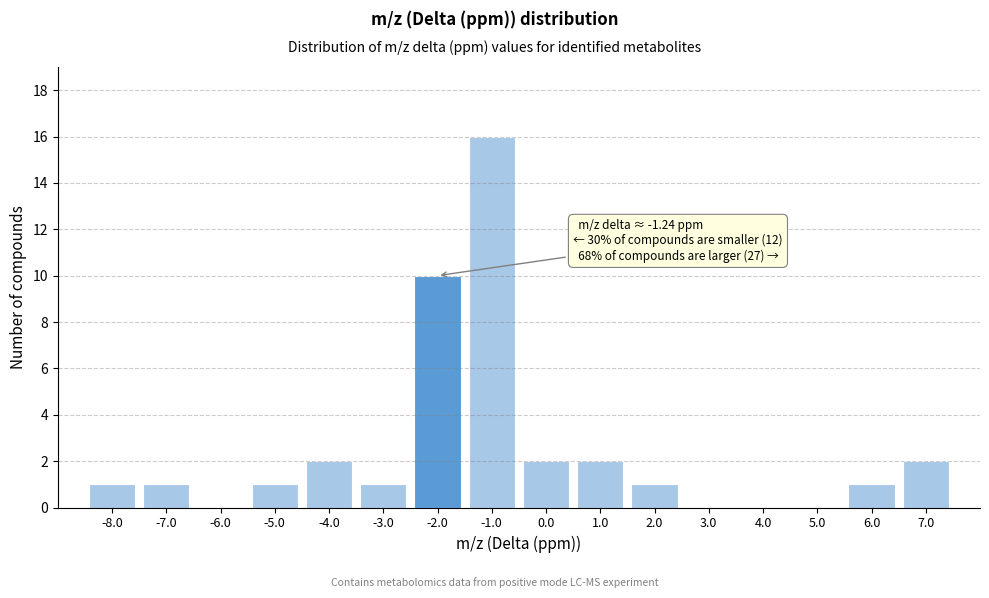

Reading left to right, list all the values displayed in this chart.

-8.0=1	-7.0=1	-6.0=0	-5.0=1	-4.0=2	-3.0=1	-2.0=10	-1.0=16	0.0=2	1.0=2	2.0=1	3.0=0	4.0=0	5.0=0	6.0=1	7.0=2